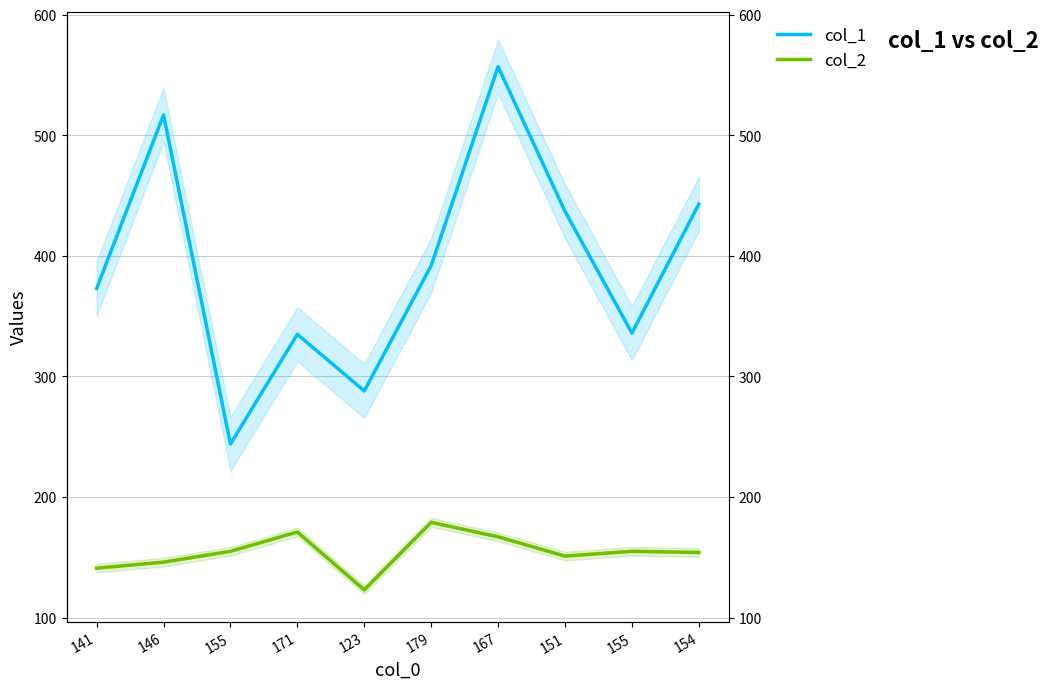

Is the value of col_1 at 141 greater than the value of col_2 at 141?

Yes